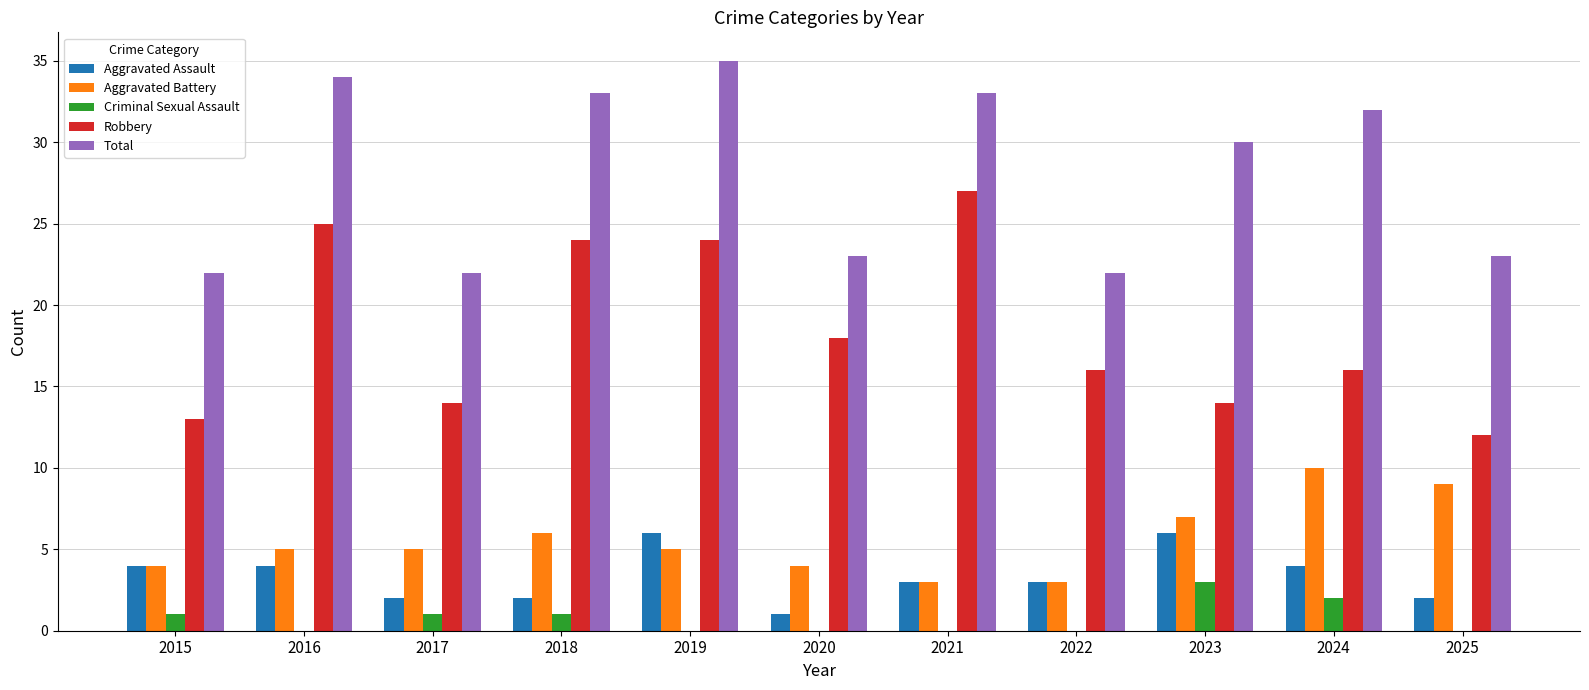

Which series has the largest total across all categories?

Total